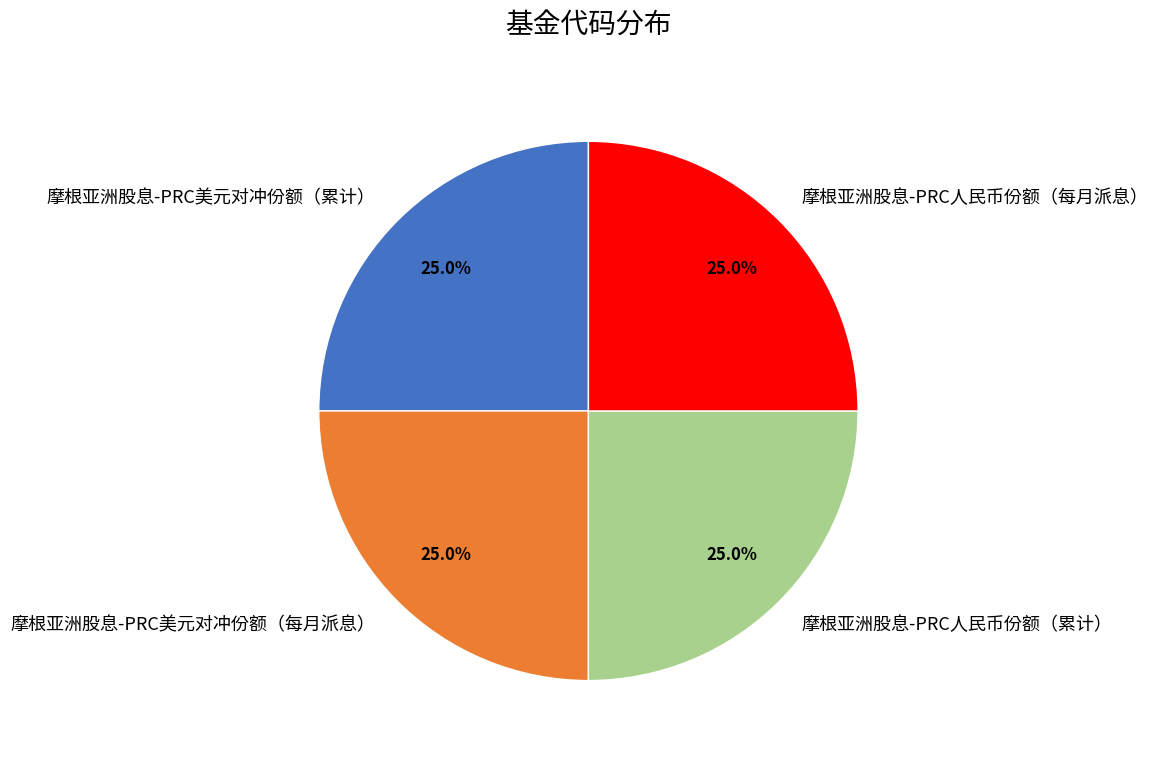

Approximately how many times larger is the value at 摩根亚洲股息-PRC人民币份额（累计） compared to 摩根亚洲股息-PRC人民币份额（每月派息）?

1.0